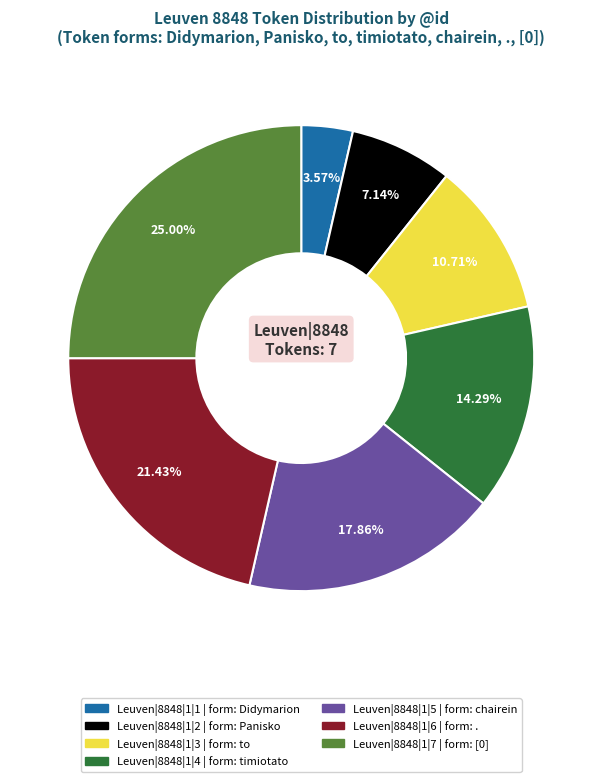

To the nearest percent, what is the difference between the Leuven|8848|1|2 and Leuven|8848|1|6 slice percentages?

14%